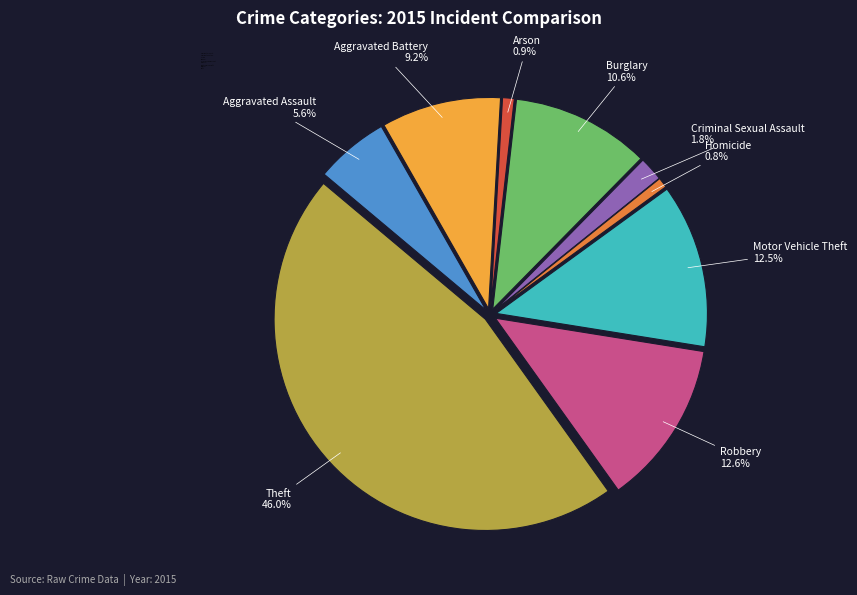

To the nearest percent, what is the difference between the Motor Vehicle Theft and Theft slice percentages?

33%